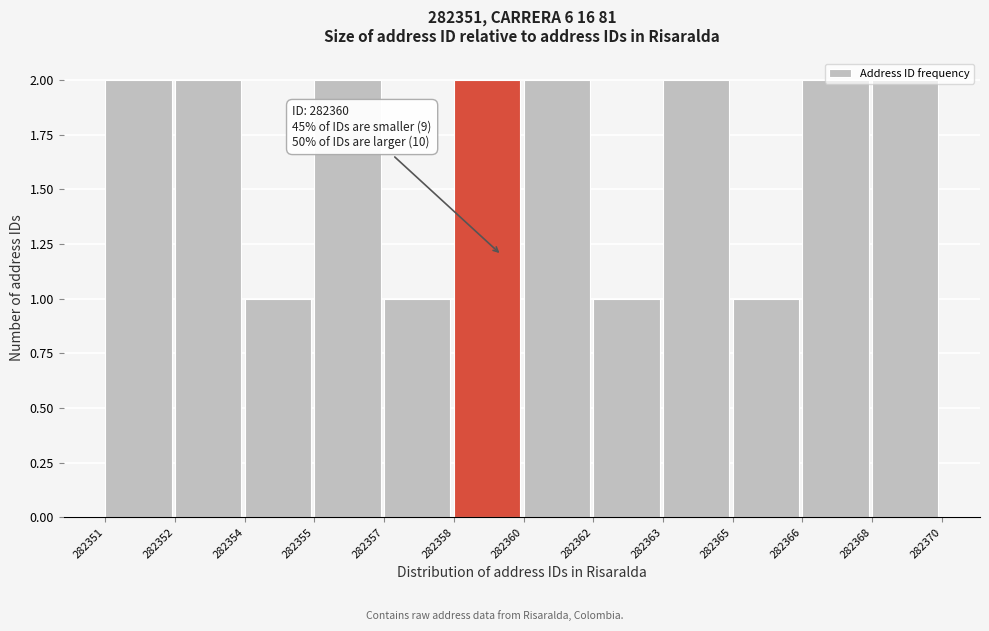

True or false: the data shows 2 at 282351.

True